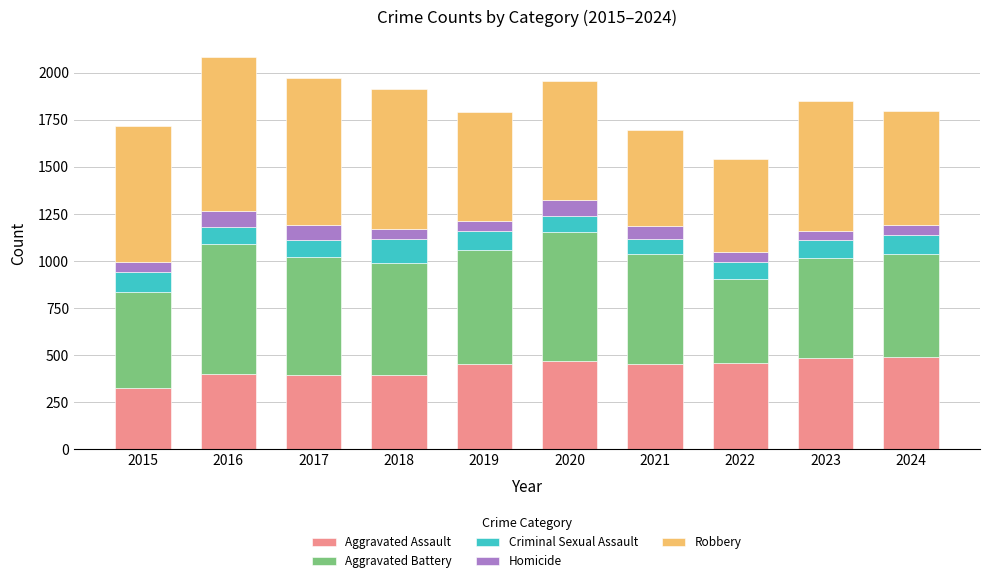

True or false: Aggravated Assault has a value of 668 at 2023.

False